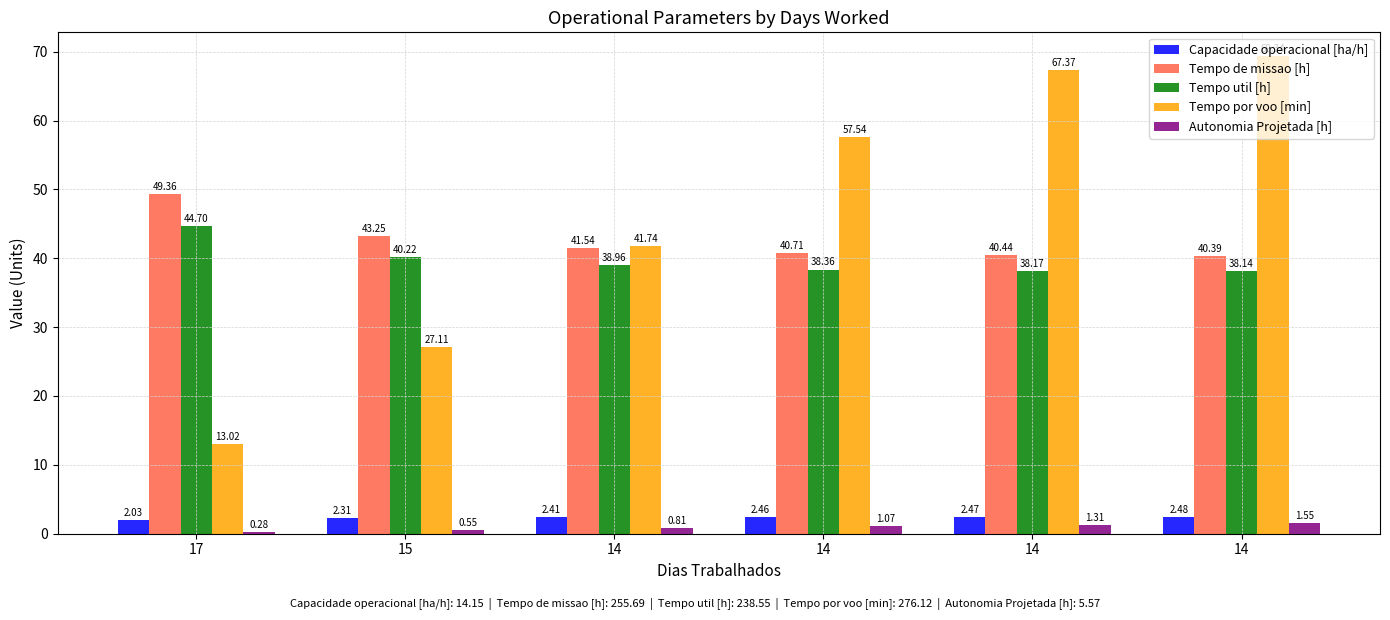

Between 14 and 14, which series saw the biggest shift?

Tempo por voo [min]